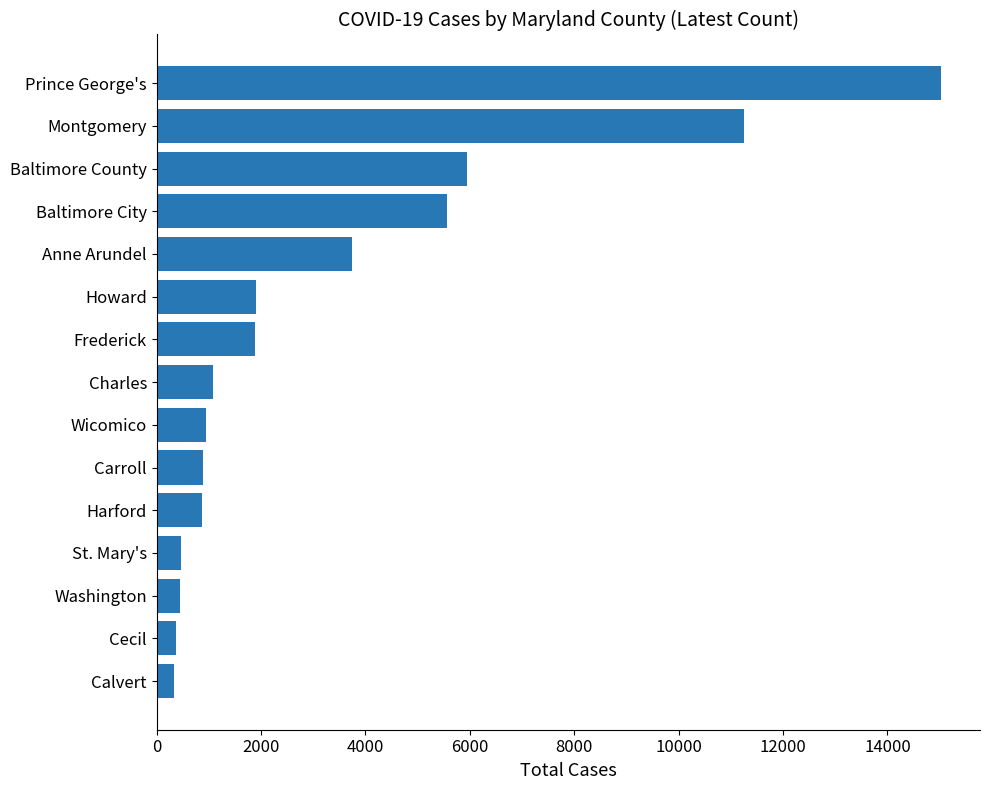

The chart shows a value of 943 at Wicomico. True or false?

True